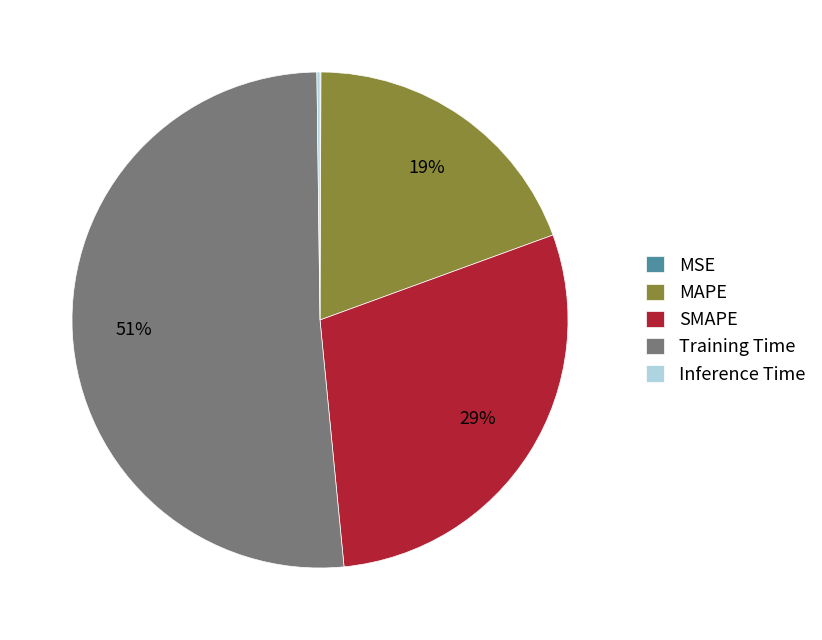

What percentage is the SMAPE slice, to the nearest percent?

29%